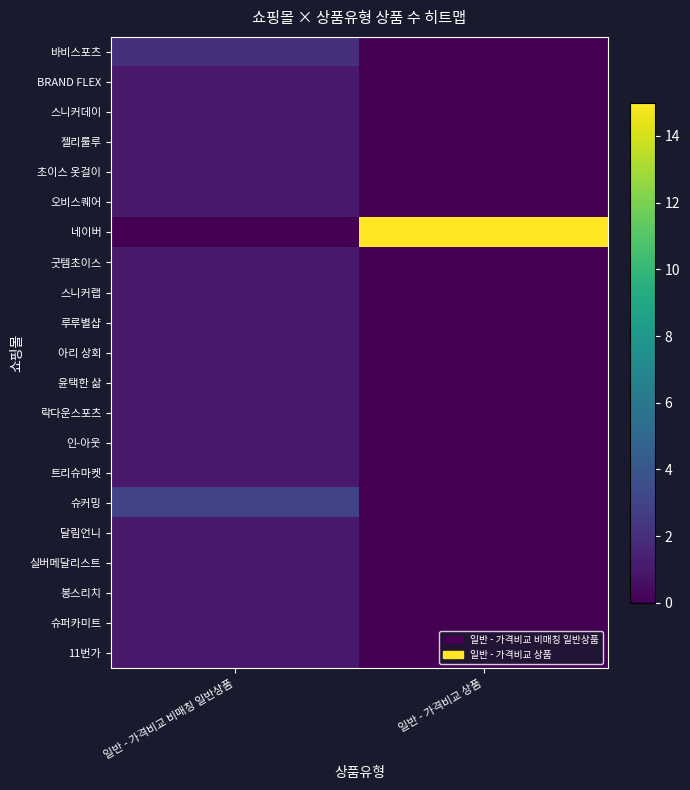

At which category is the sum across all series the highest?

일반 - 가격비교 비매칭 일반상품